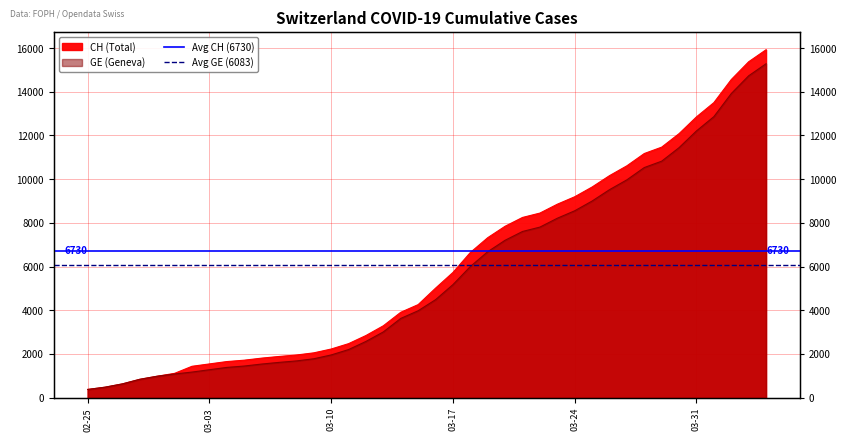

Is it true that Avg CH (6730) equals 6730 at 02-25?

True